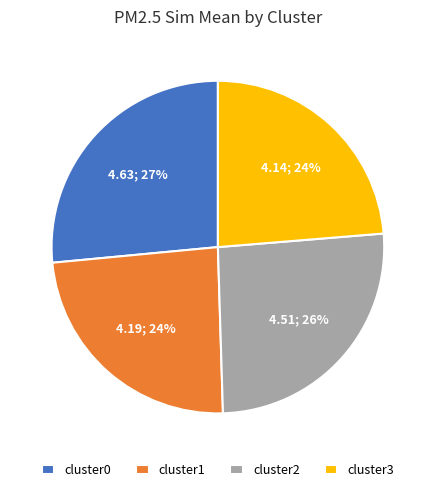

Do cluster3 and cluster1 together represent more than half of the pie?

No